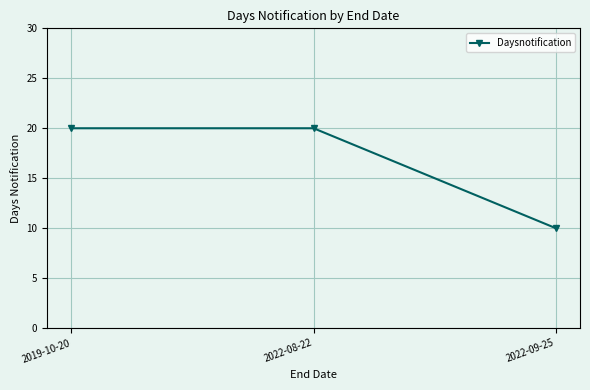

The chart shows a value of 15 at 2022-09-25. True or false?

False